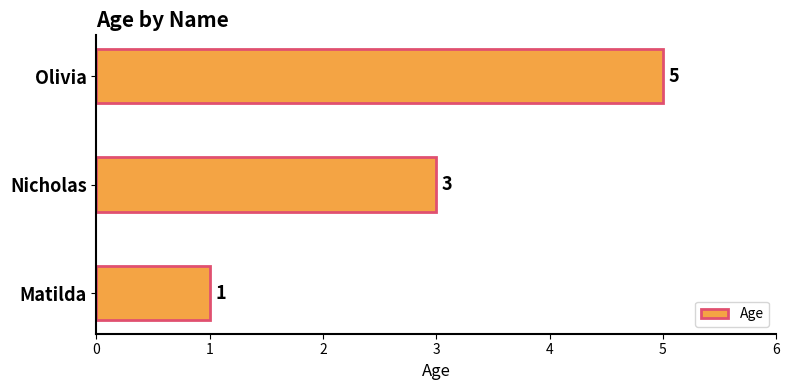

Count the values in the range 1 to 5.

3